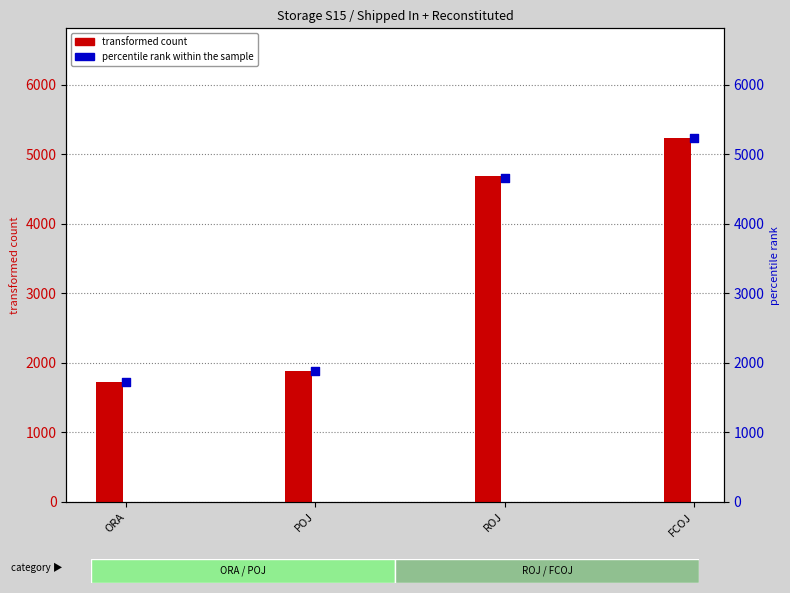

Which series has the largest total across all categories?

transformed count